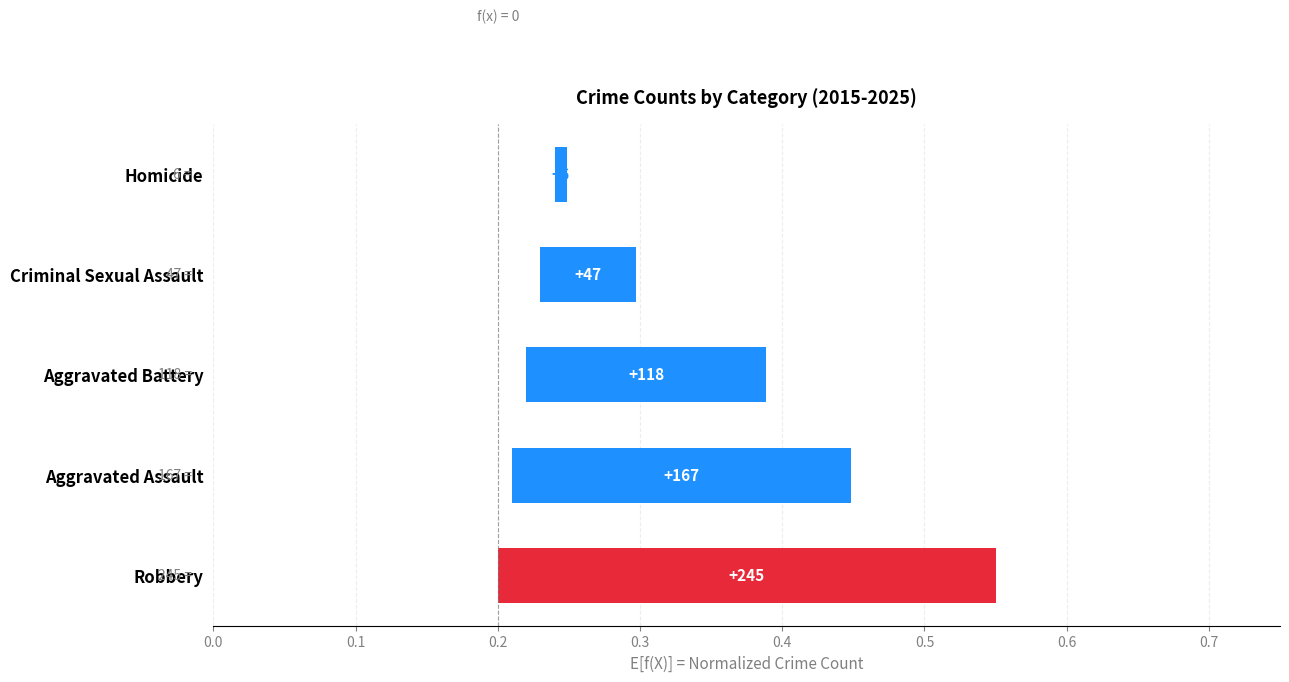

Are the bars grouped side by side (vs. stacked)?

No